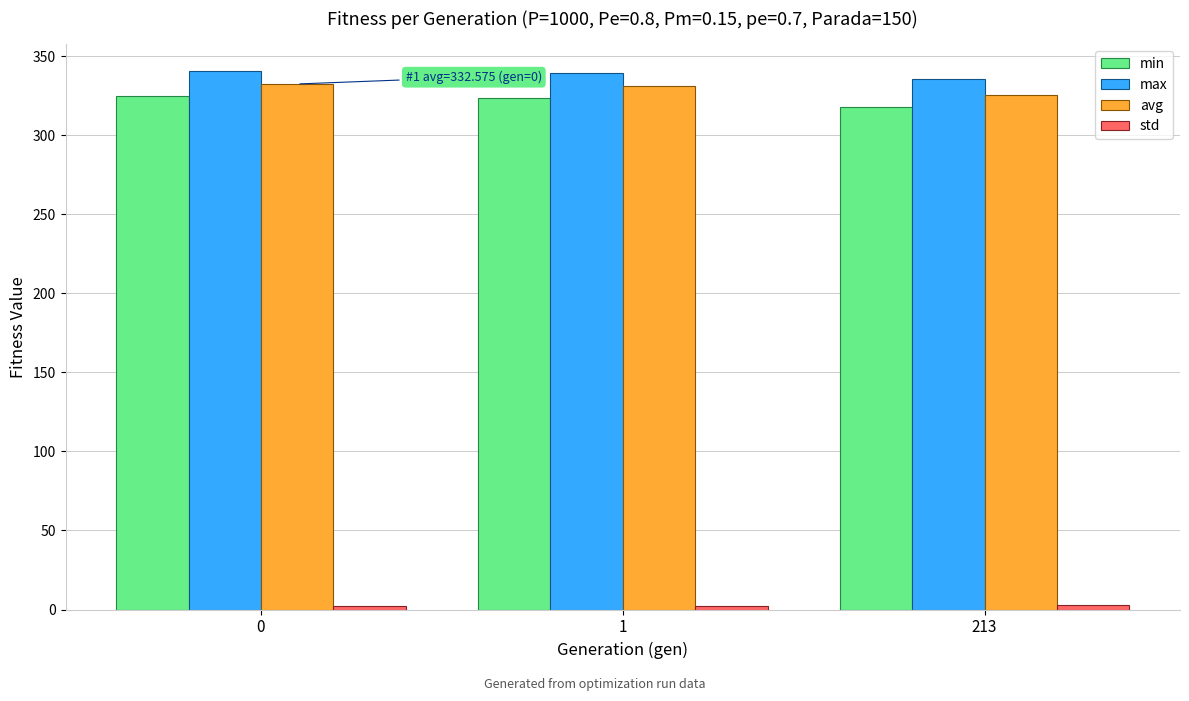

What is the sum of all avg values?

990.1